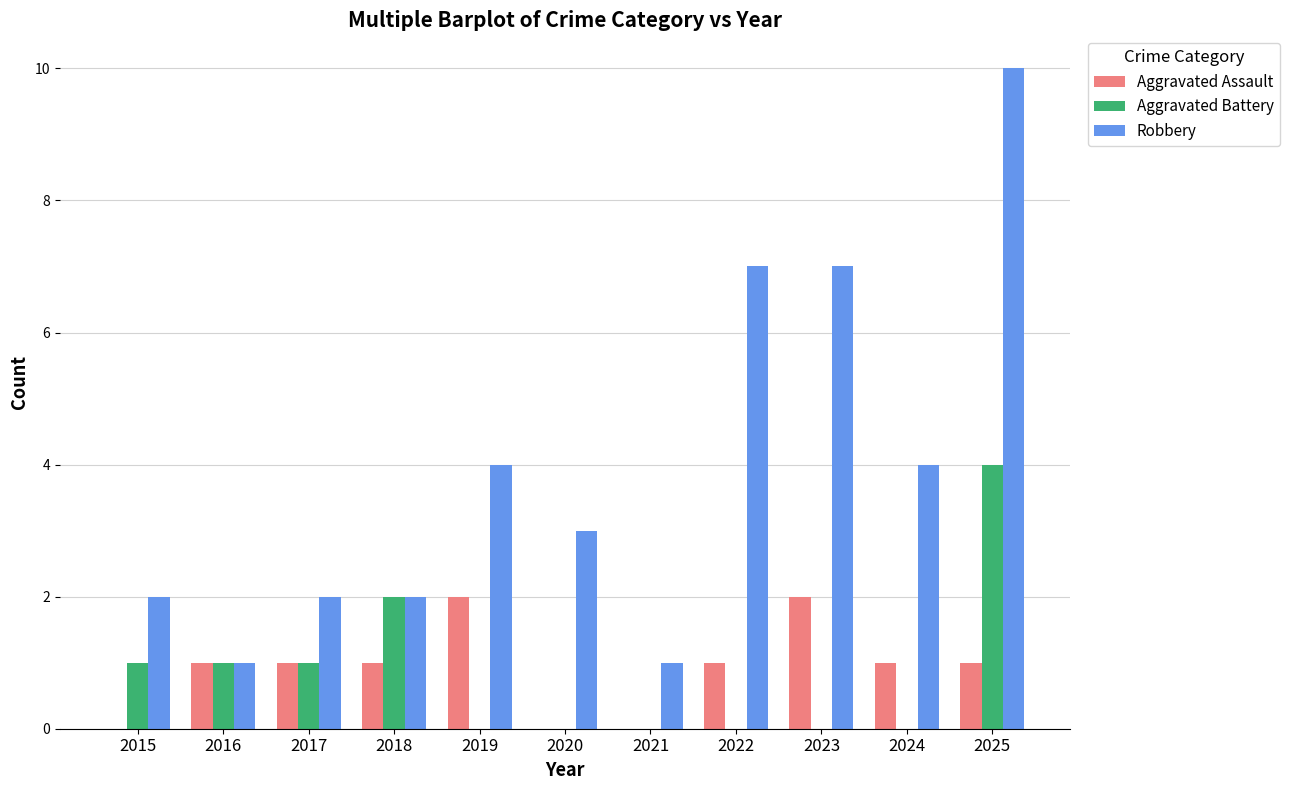

What is the highest value of the Robbery series?

10